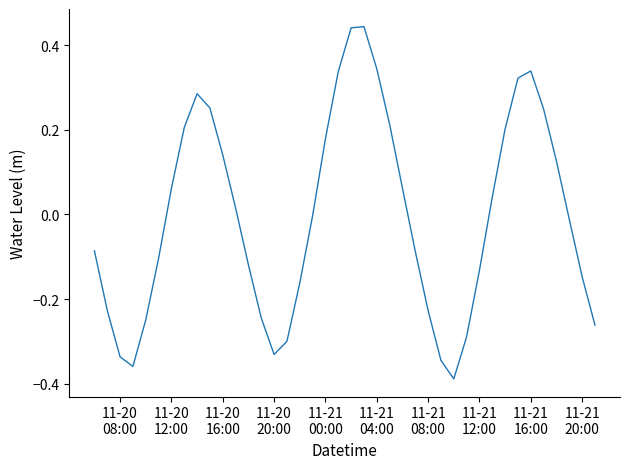

What is the difference between the maximum and minimum values?

0.8